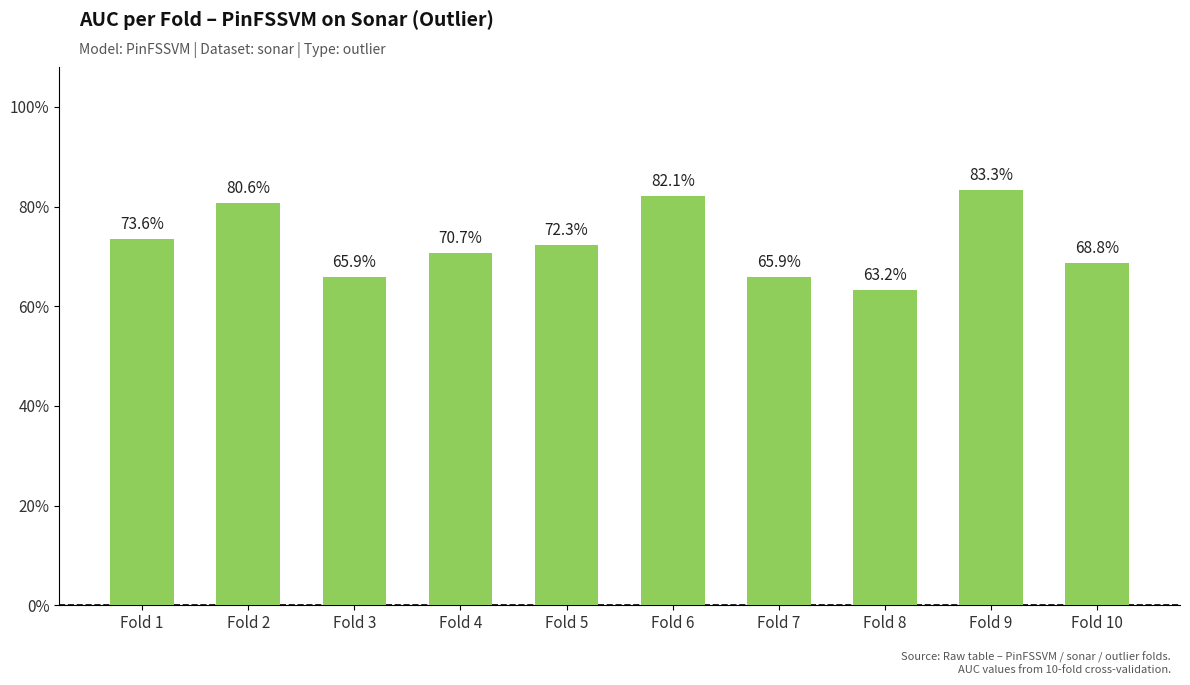

Is it true that the value at Fold 7 is 0.7?

True